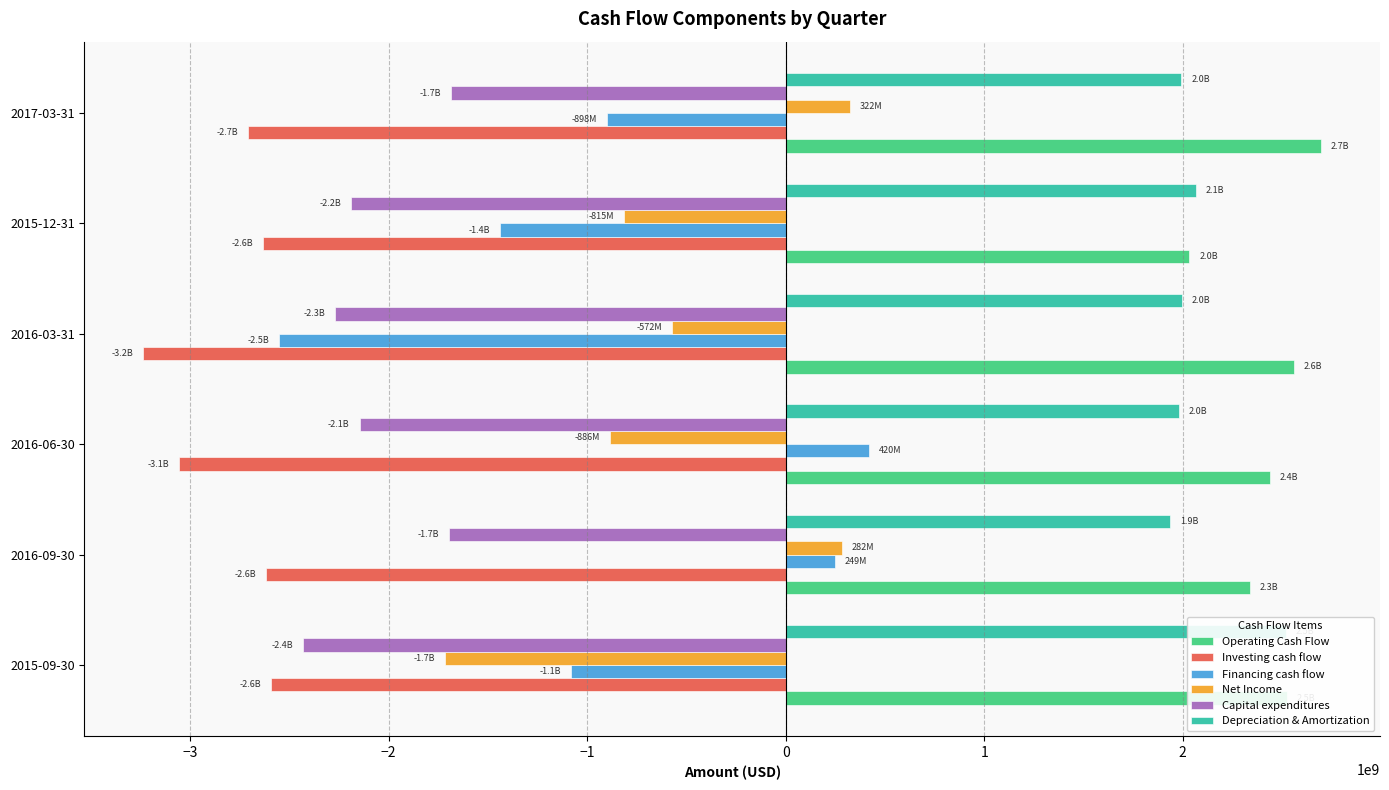

What is the difference between the highest and lowest values at 2015-12-31?

4701000000